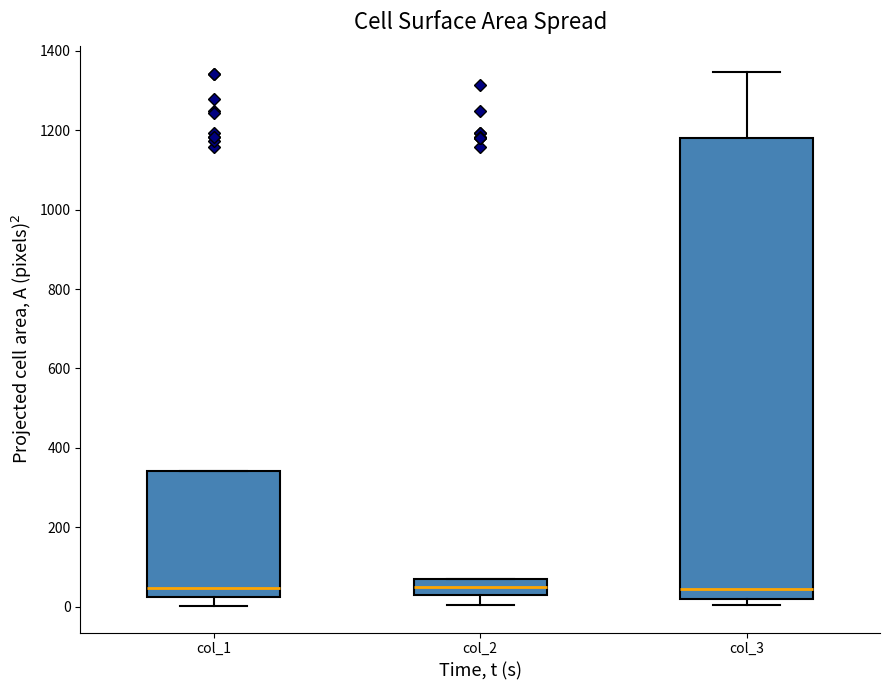

Reading left to right, transcribe this box plot: for each box, give where its median line is, the range the box spans, and where its two whiskers end, as read against the y-axis. The values are not printed on the chart, so give them approximately, as read against the axis.

col_1: median 40, box 20 to 340, whiskers 0 to 340
col_2: median 60 (inside the box), box 20 to 60, whiskers 0 to 80
col_3: median 40, box 20 to 1180, whiskers 0 to 1340